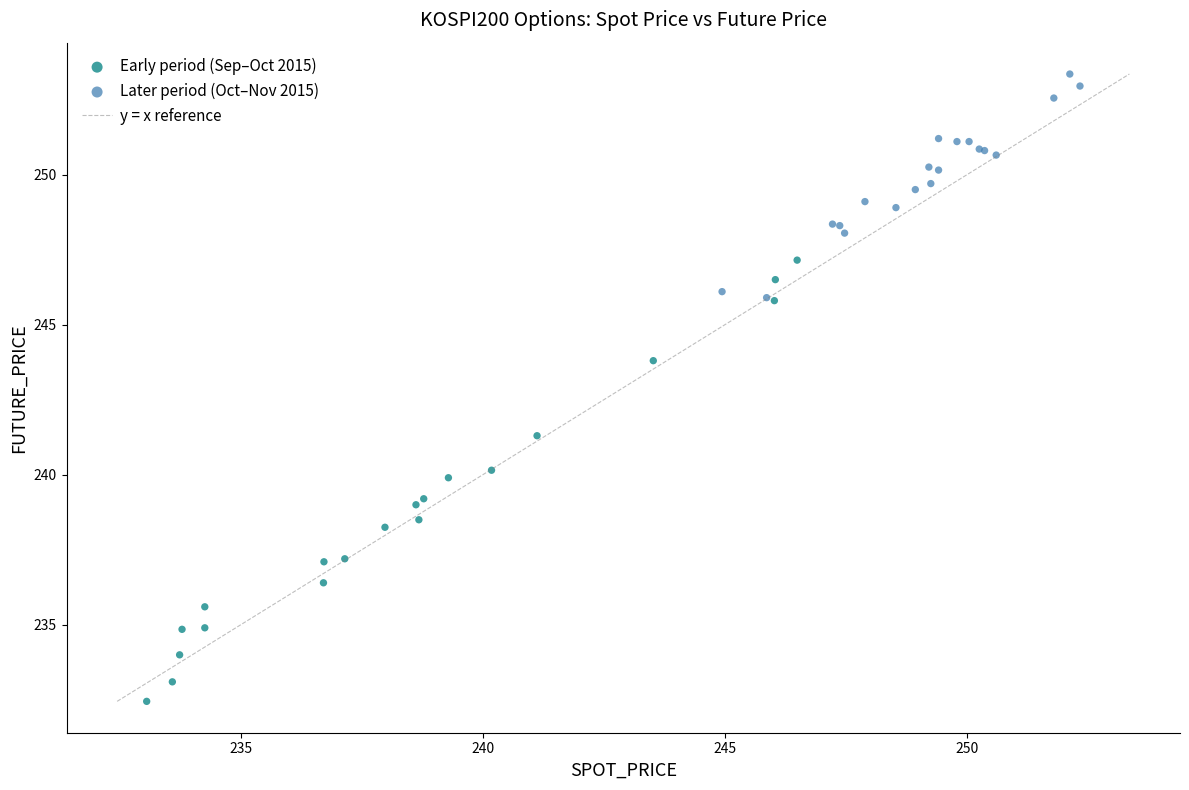

Which series has the largest Y range (max minus min)?

Early period (Sep–Oct 2015)